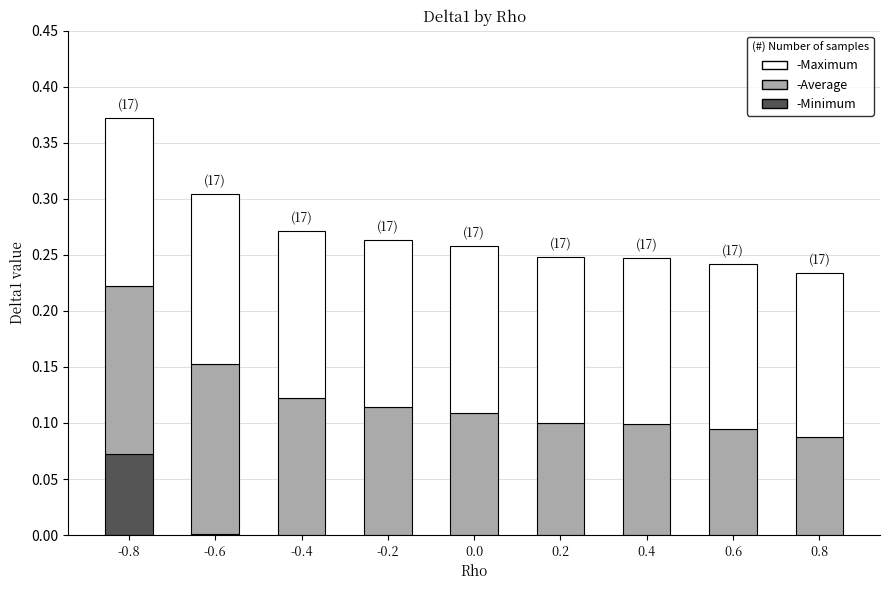

Are the bars horizontal?

No